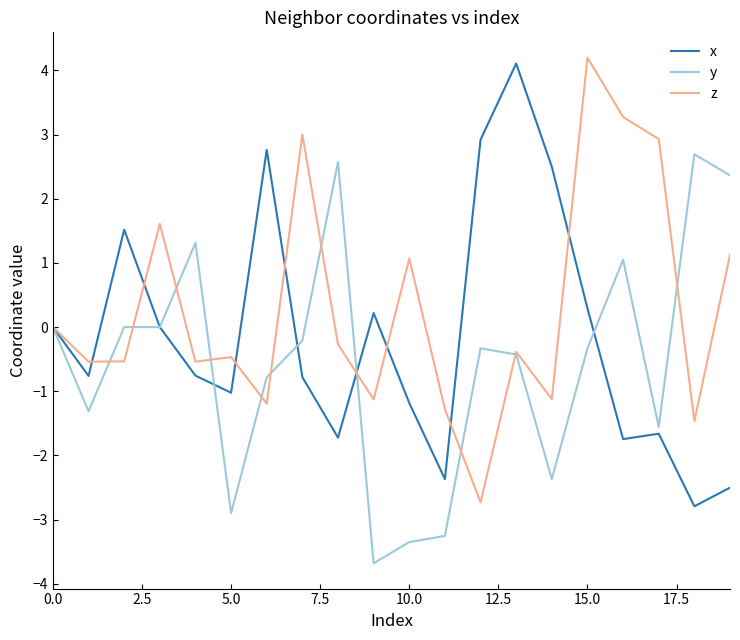

What is the highest value of the x series?

4.1